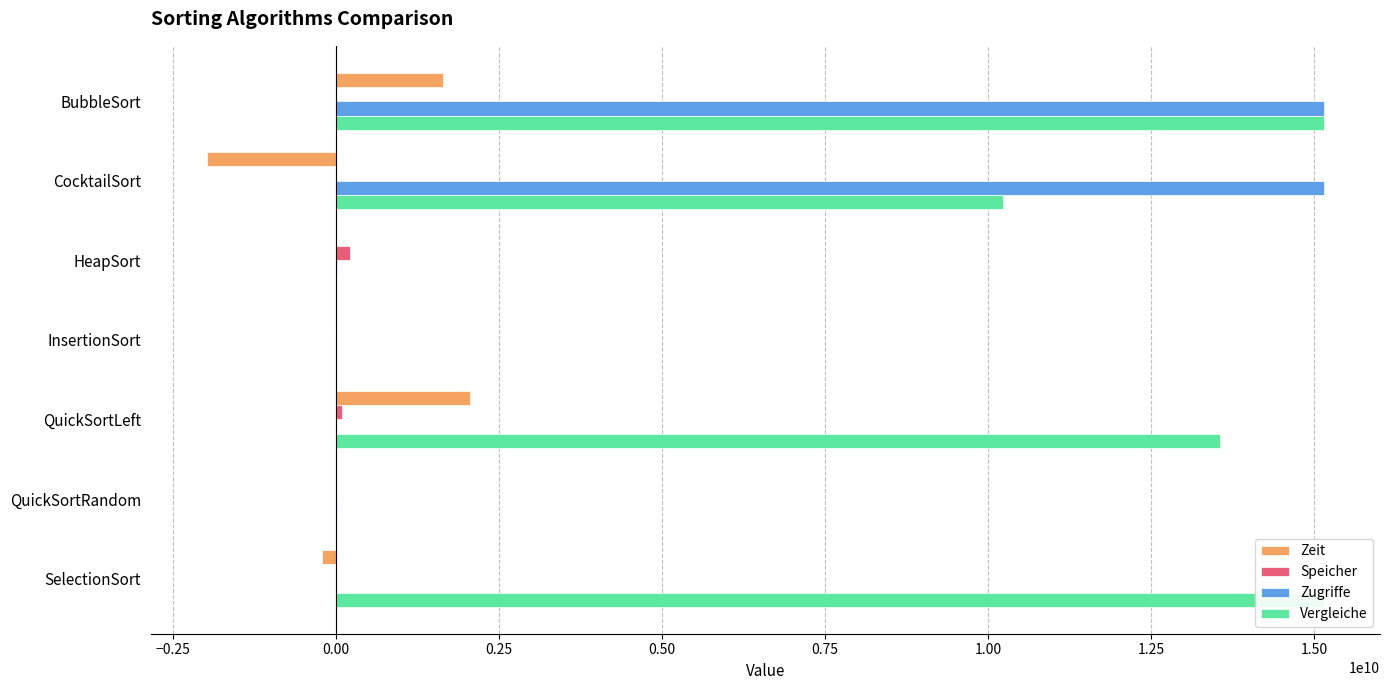

Which series changed the most between BubbleSort and QuickSortLeft?

Zugriffe